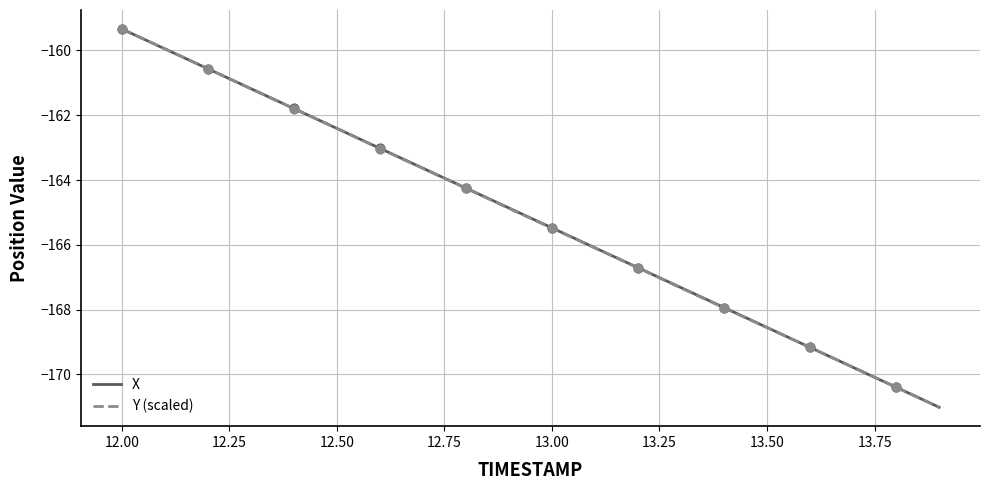

What is the minimum value for X?

-171.0